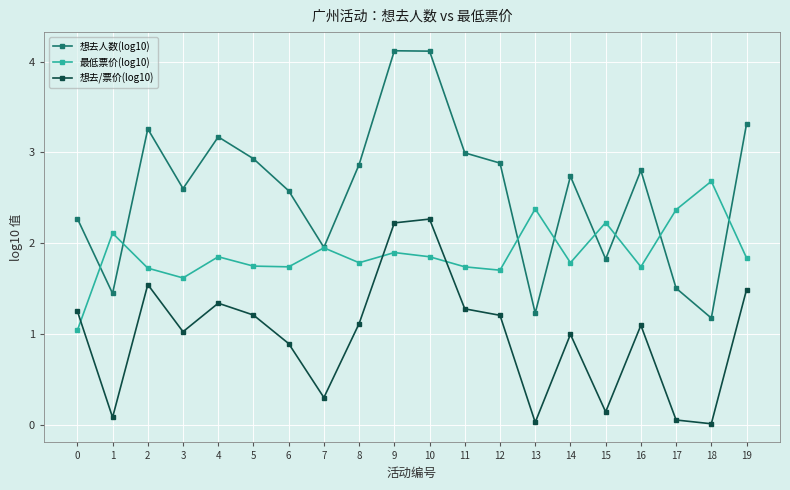

What is the sum of the 最低票价(log10) values at 2 and 1?

3.8